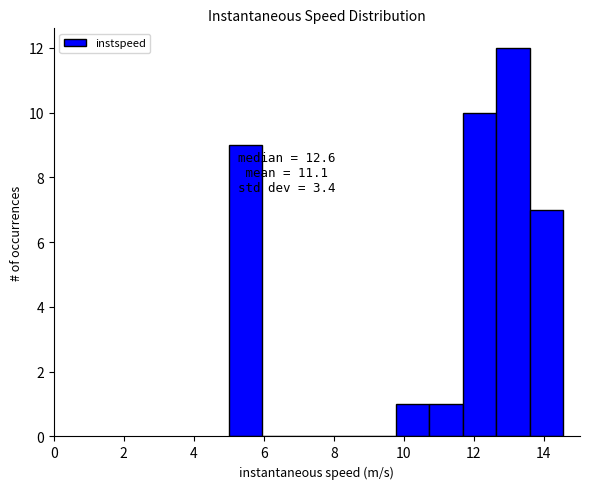

Which range on the x-axis has the tallest bar?

12.6 to 13.6